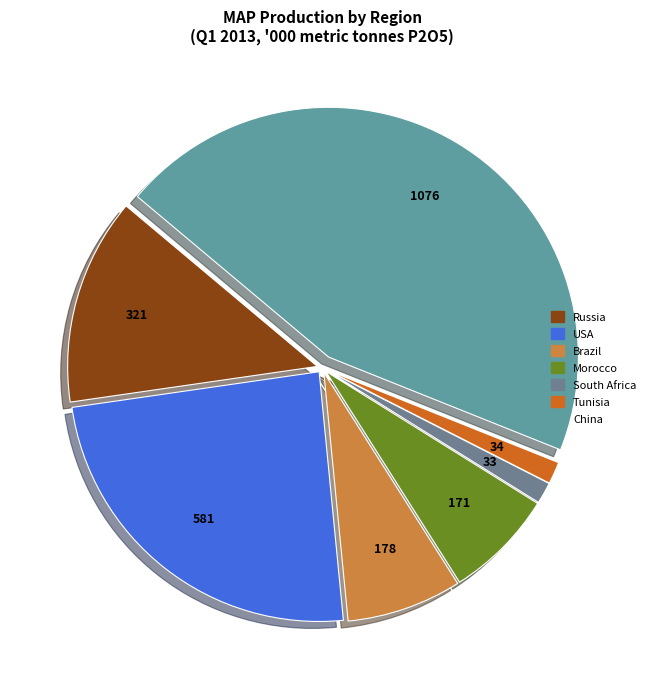

Is the sum of USA and South Africa greater than half?

No